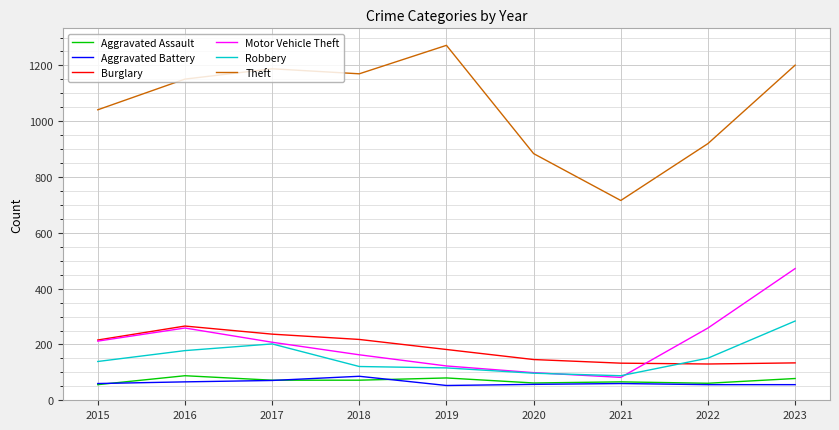

Which series has the largest total across all categories?

Theft